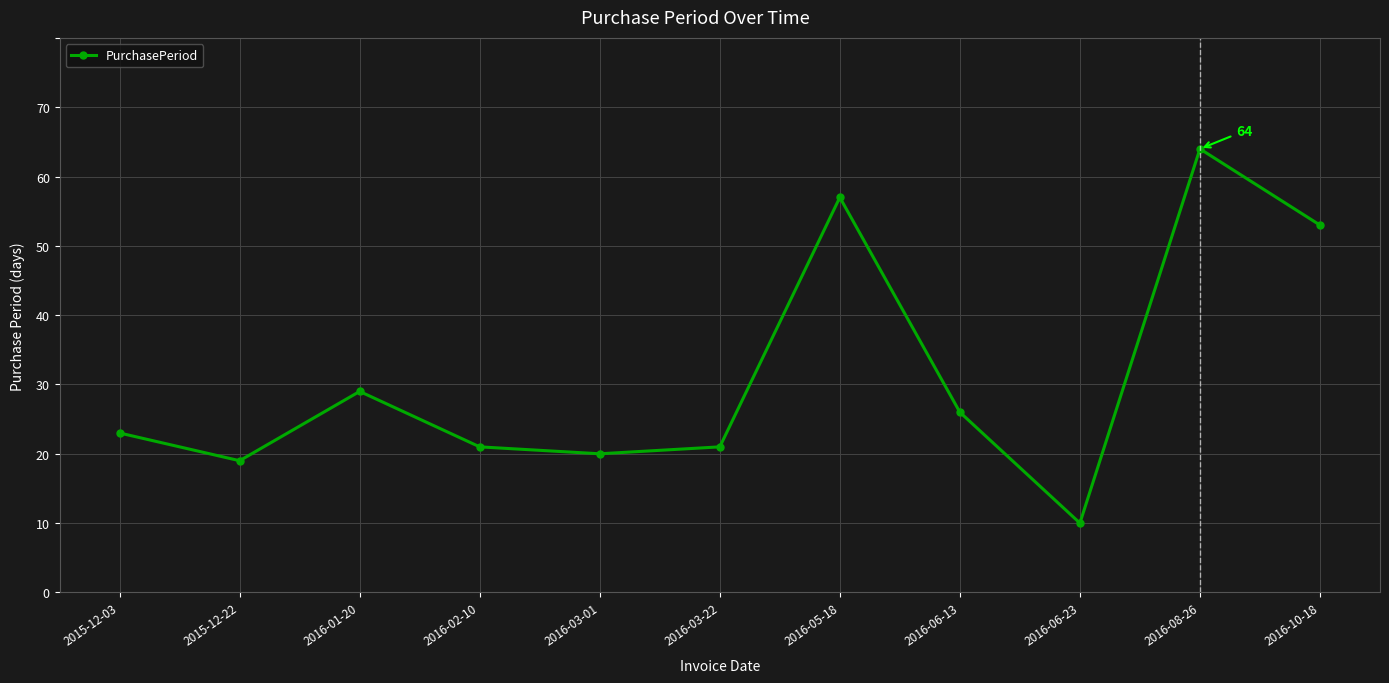

What is the label of the 7th point from the right?

2016-03-01